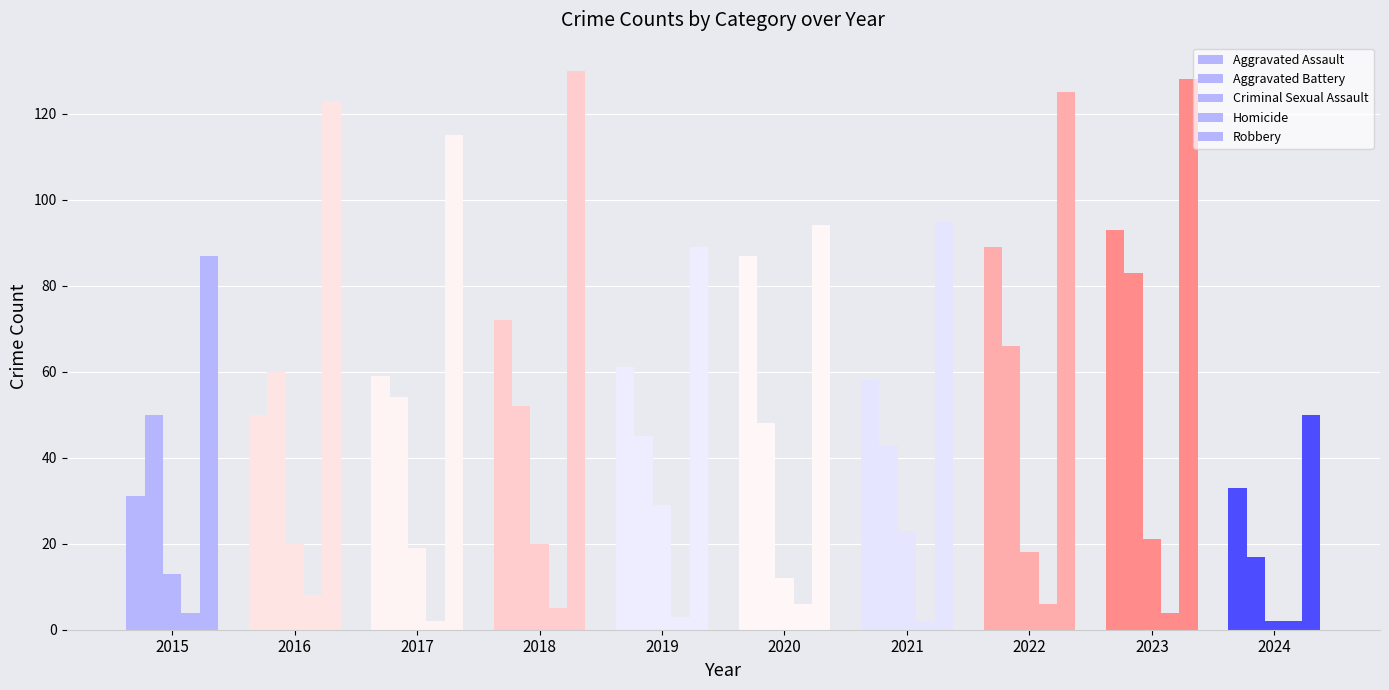

Which series has the widest spread of values?

Robbery